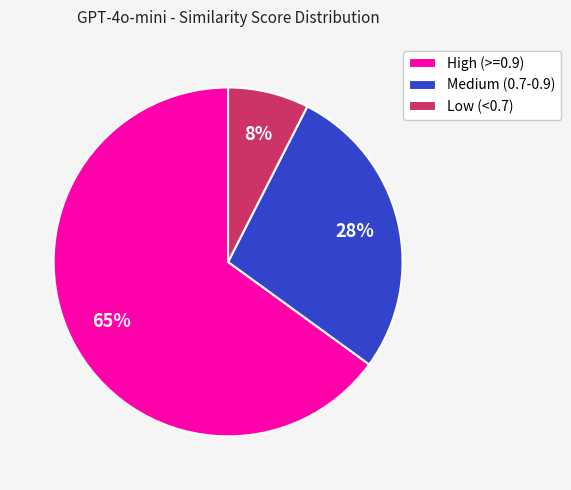

To the nearest percent, what percentage of the pie is Medium (0.7-0.9)?

27%